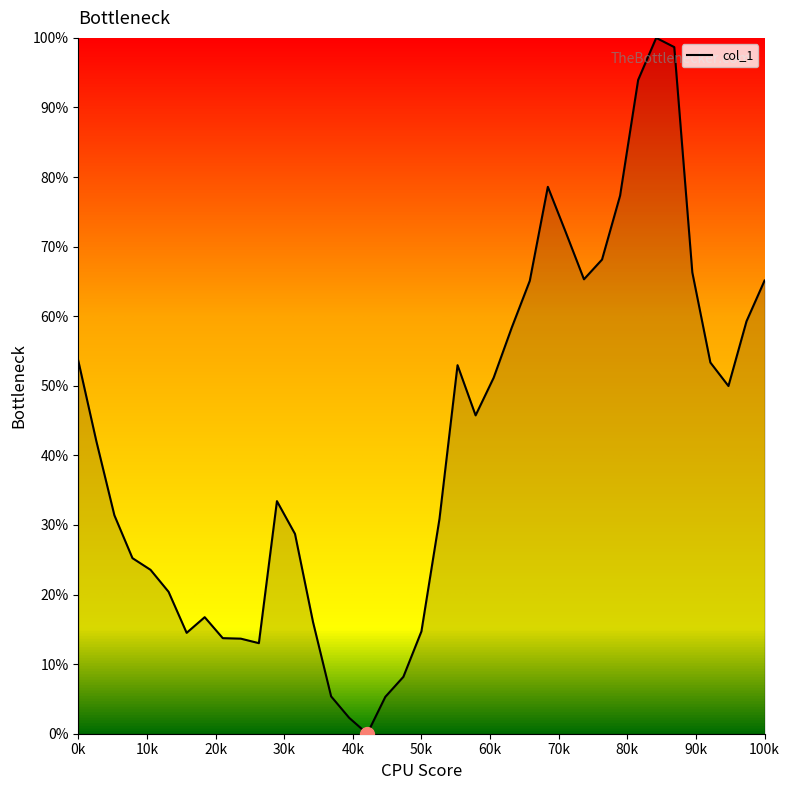

What is the difference between the maximum and minimum values?

100.0